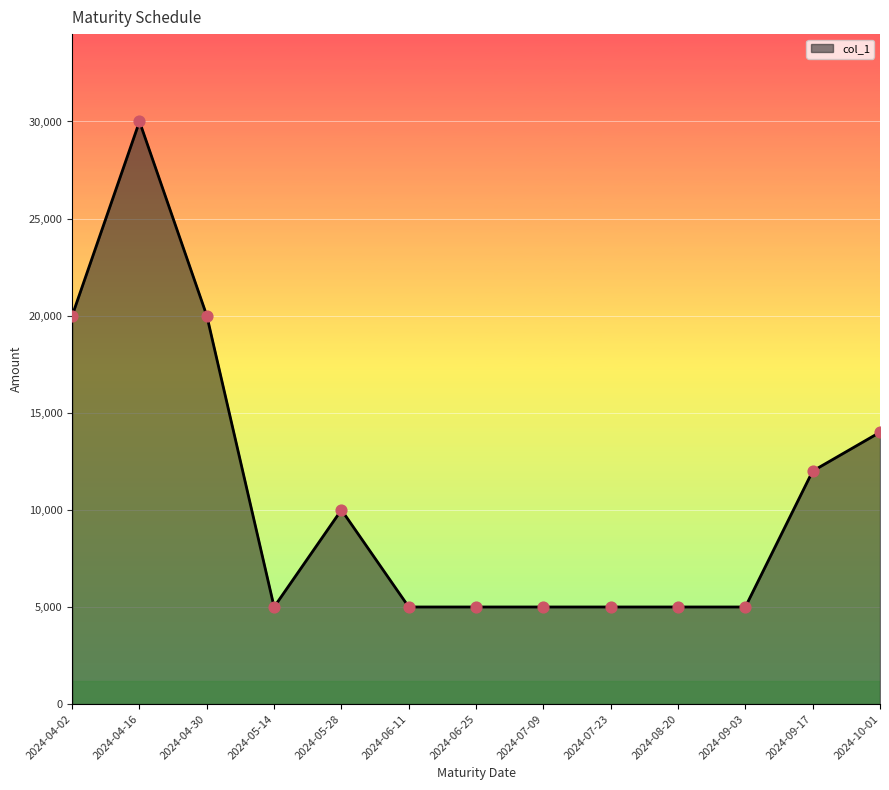

Approximately how many times larger is the value at 2024-07-09 compared to 2024-07-23?

1.0